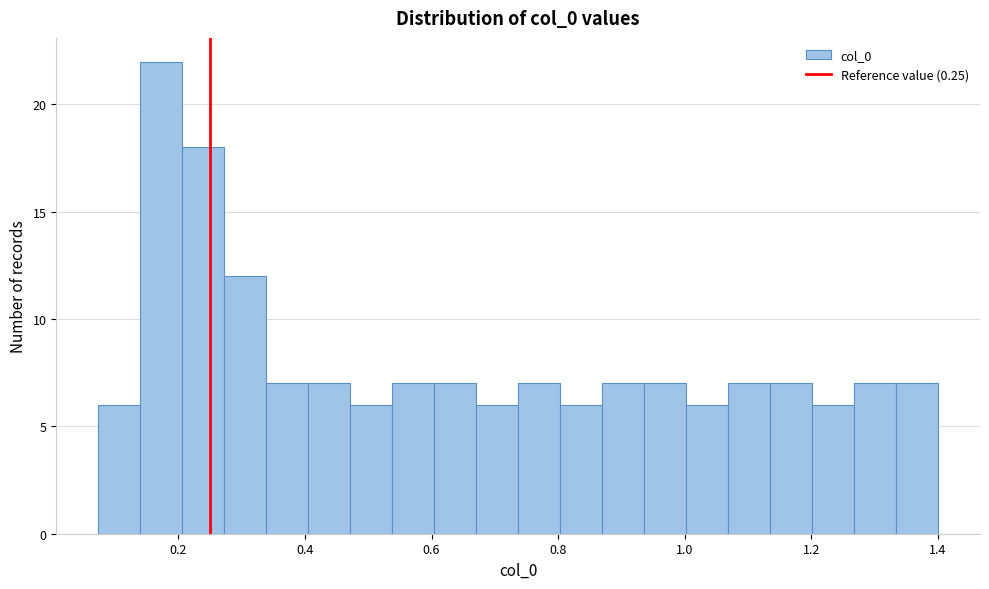

Around what value on the x-axis is the tallest bar? Give the approximate position of its centre, as read against the axis.

0.18